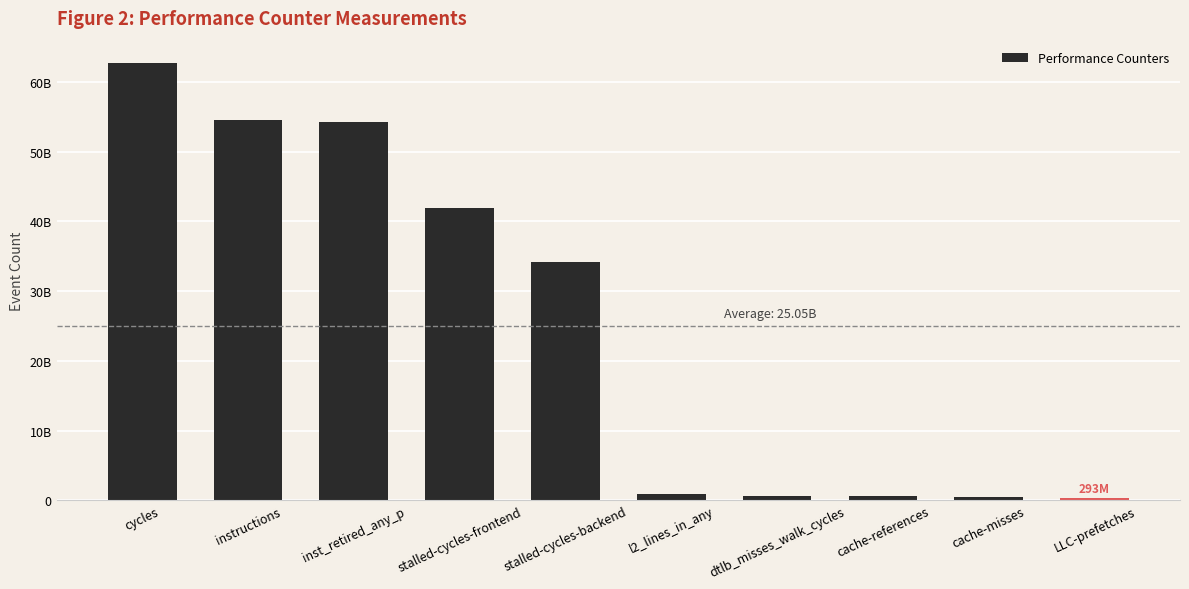

At which label does the data first exceed 34146042635?

cycles